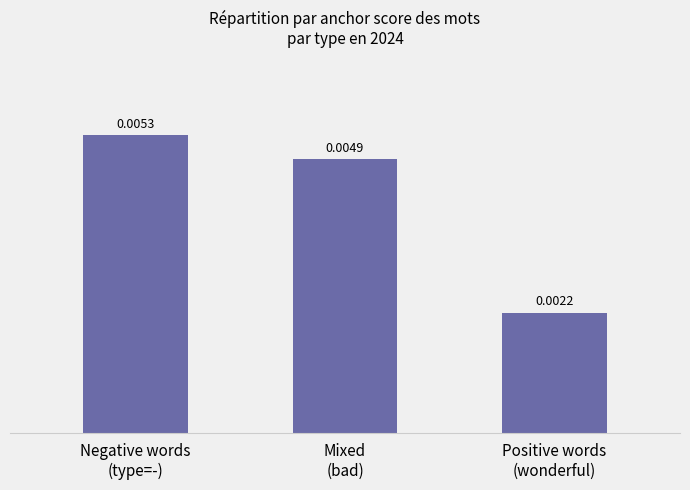

Count the number of categories in the chart.

3